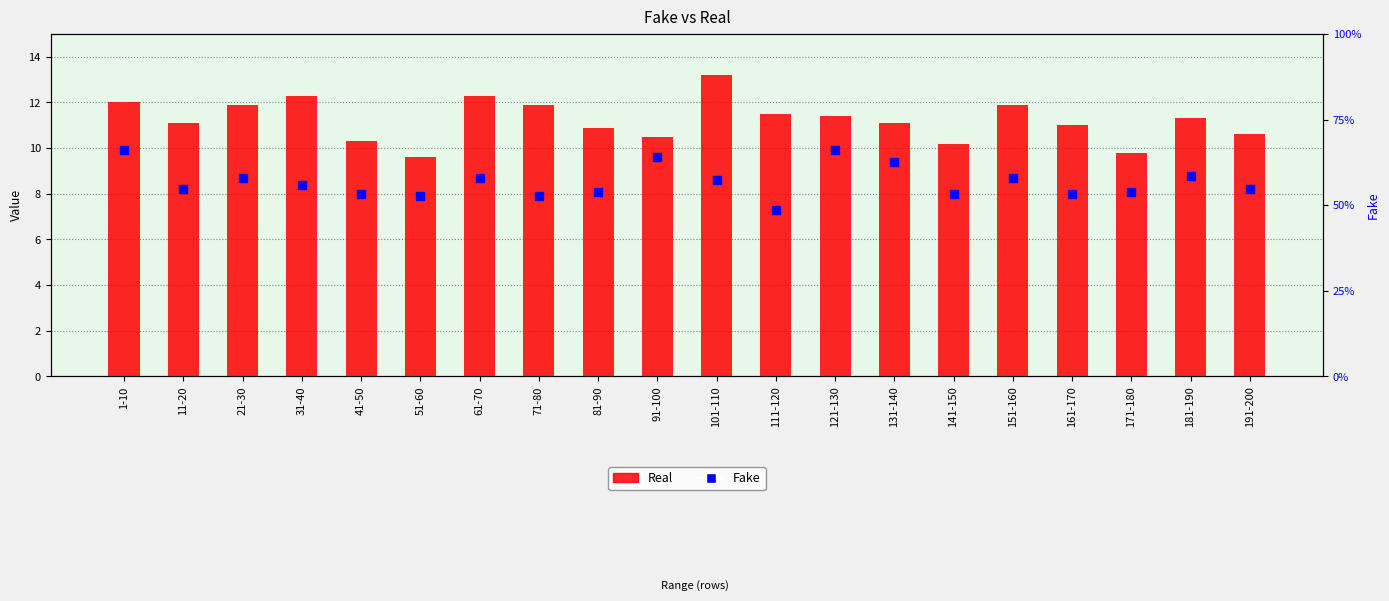

What are all the series names shown in the legend?

Real, Fake